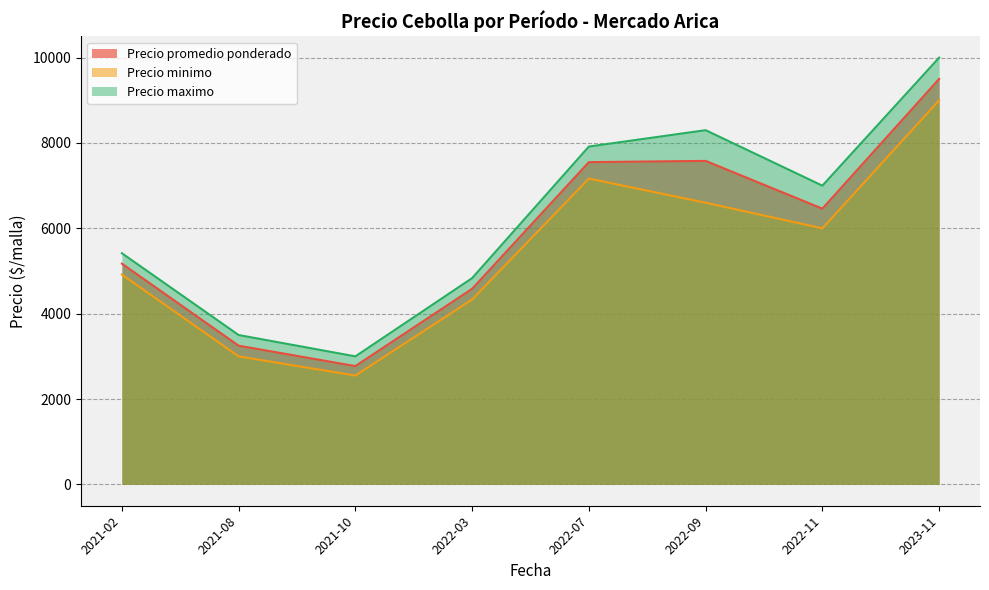

What is the approximate value of Precio minimo at 2022-03?

4333.3